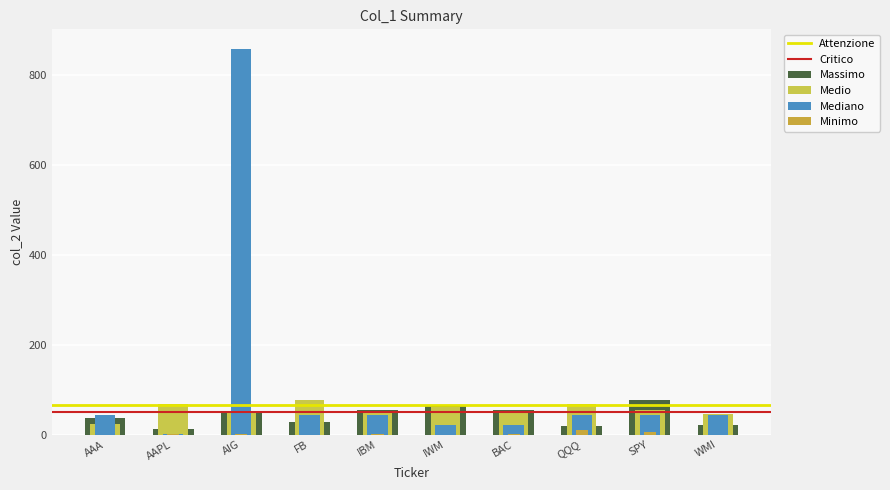

Rank the categories by Medio value from lowest to highest.

AAA, WMI, IBM, BAC, AIG, SPY, IWM, AAPL, QQQ, FB